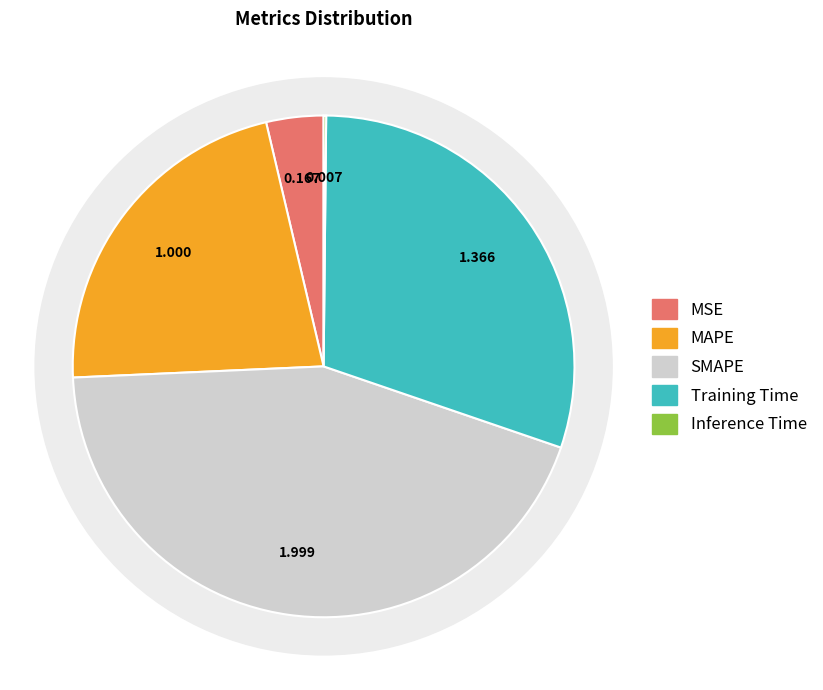

What is the smallest slice in the pie chart?

Inference Time